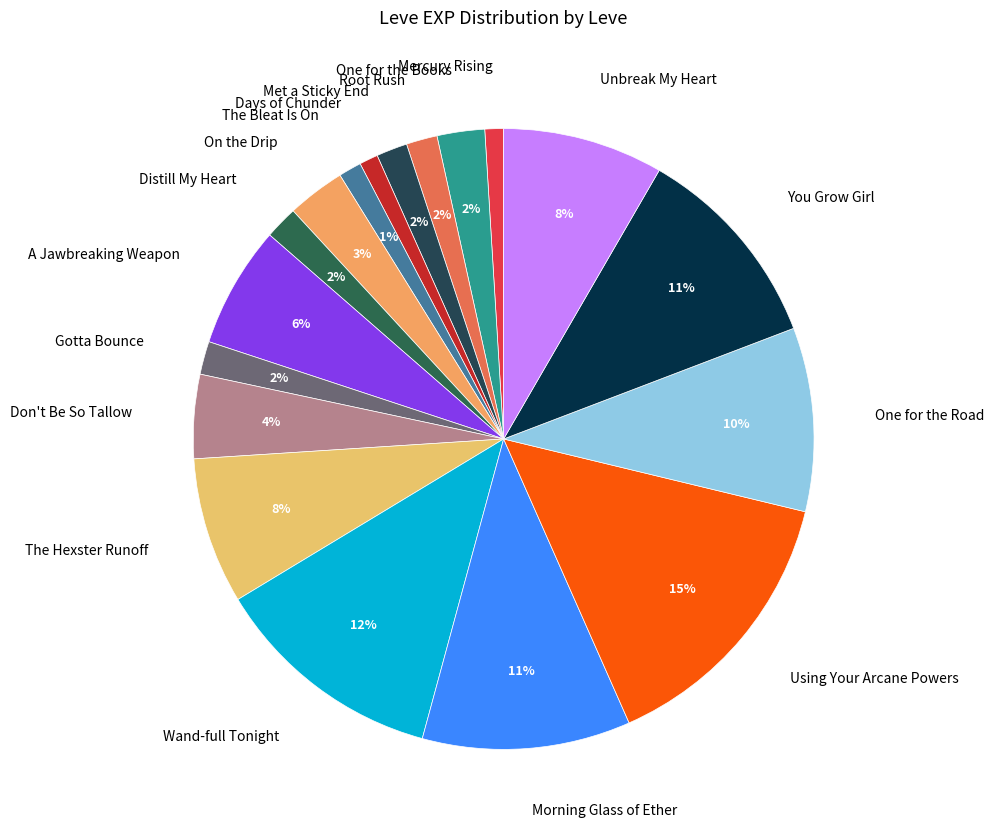

To the nearest percent, what is the combined percentage of Root Rush and One for the Books?

4%